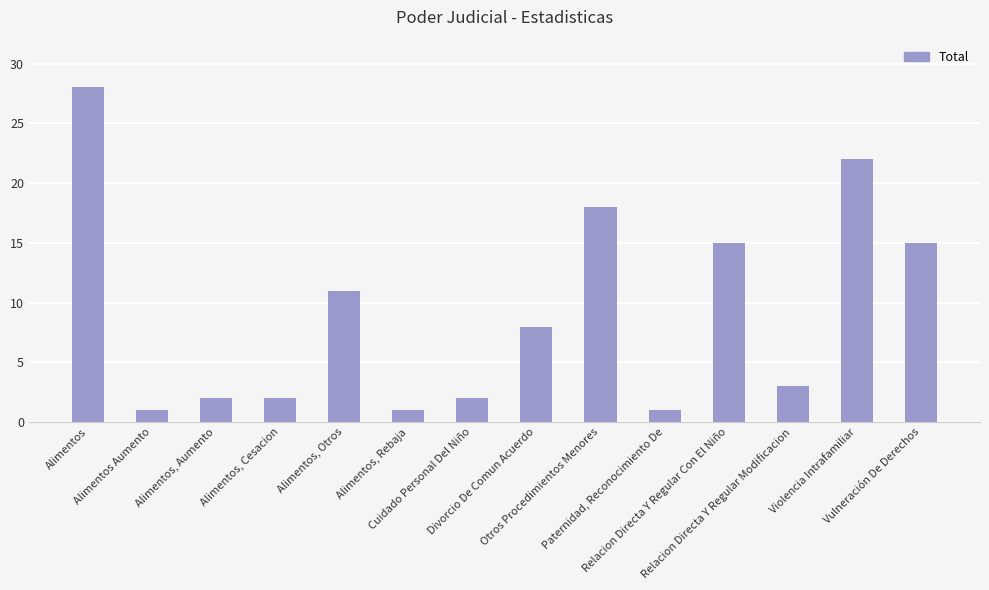

What is the approximate value at Cuidado Personal Del Niño?

2